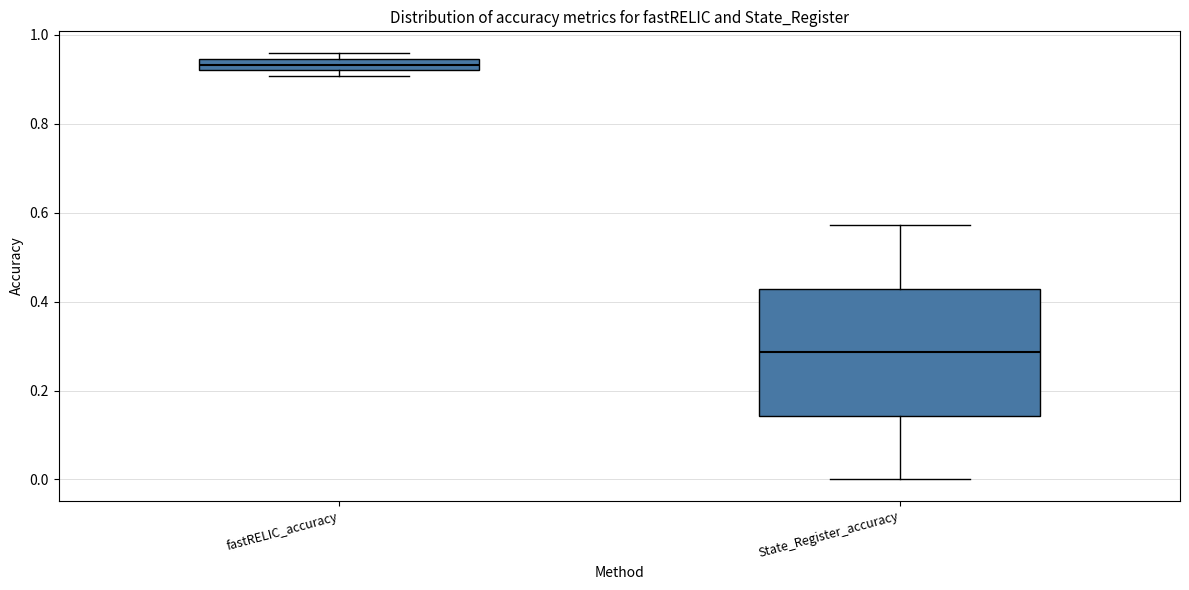

Which box is the tallest, from its lower edge to its upper edge?

State_Register_accuracy